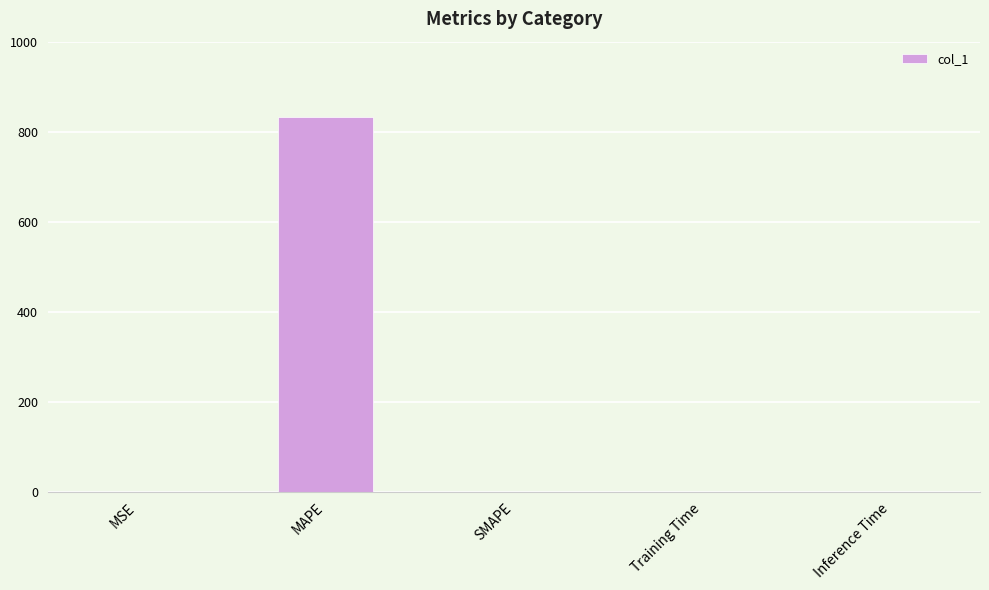

What is the approximate value at MAPE?

834.0